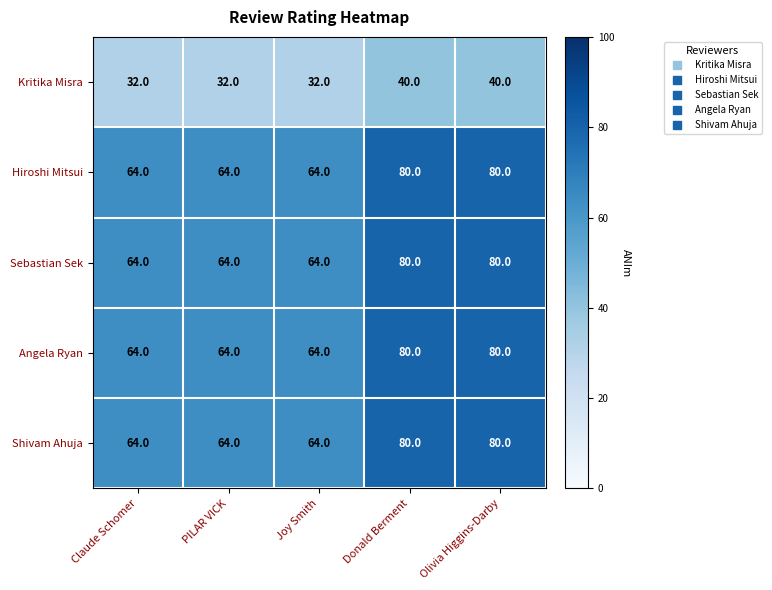

What is the greatest value displayed?

80